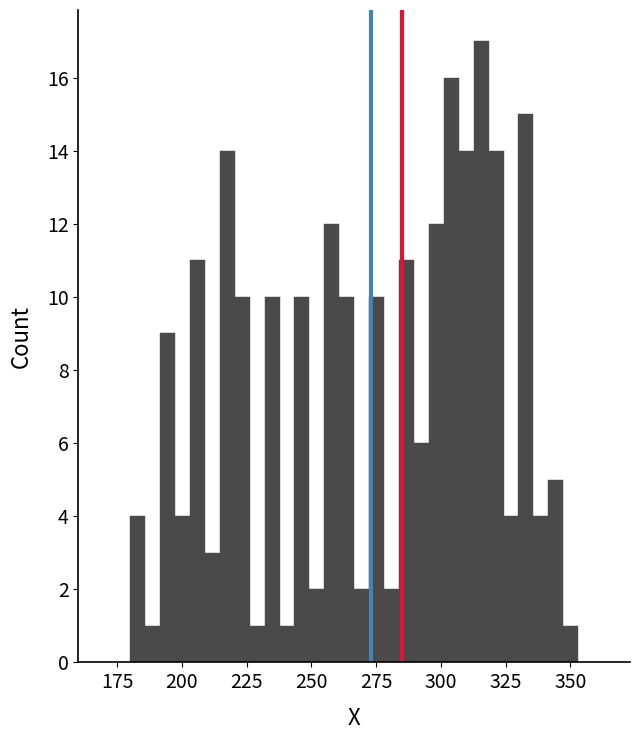

Around what value on the x-axis is the tallest bar? Give the approximate position of its centre, as read against the axis.

315